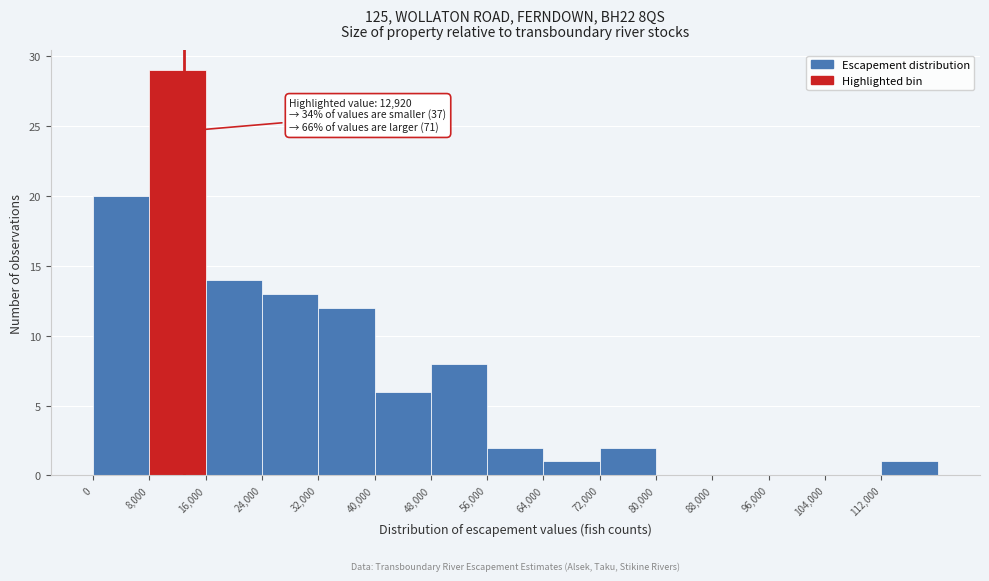

Over which range of the x-axis is the bar tallest?

8000 to 16000